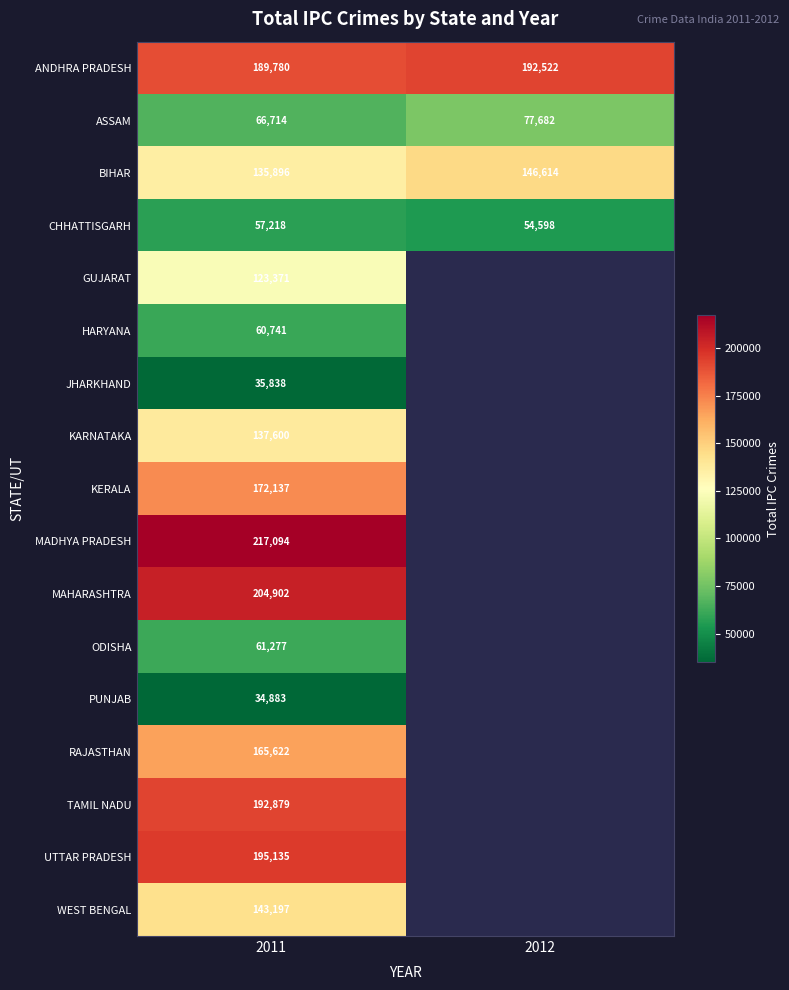

The KERALA series shows 253447 at 2011. True or false?

False